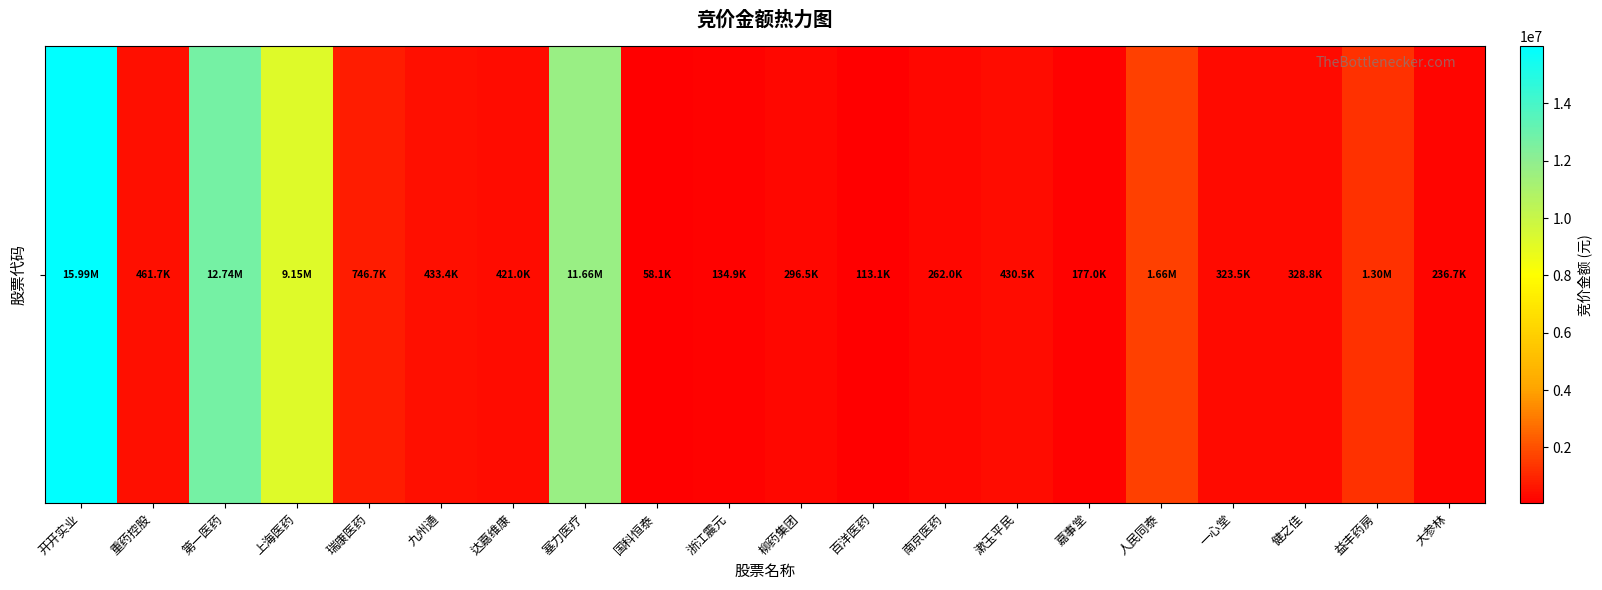

What is the change in value from 九州通 to 南京医药?

-171356